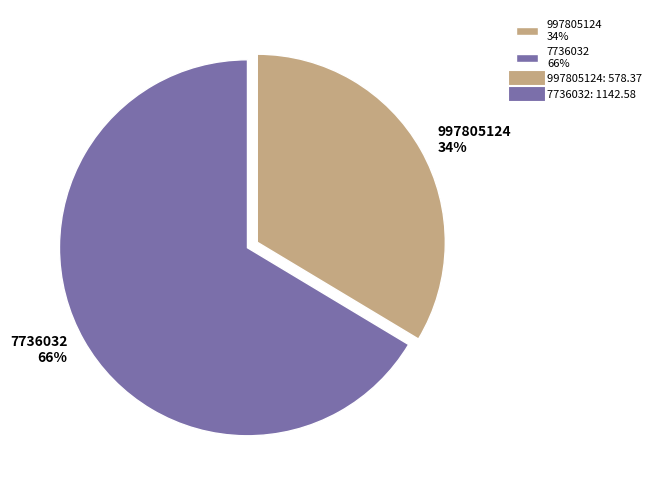

Which slice represents more than half of the pie?

7736032